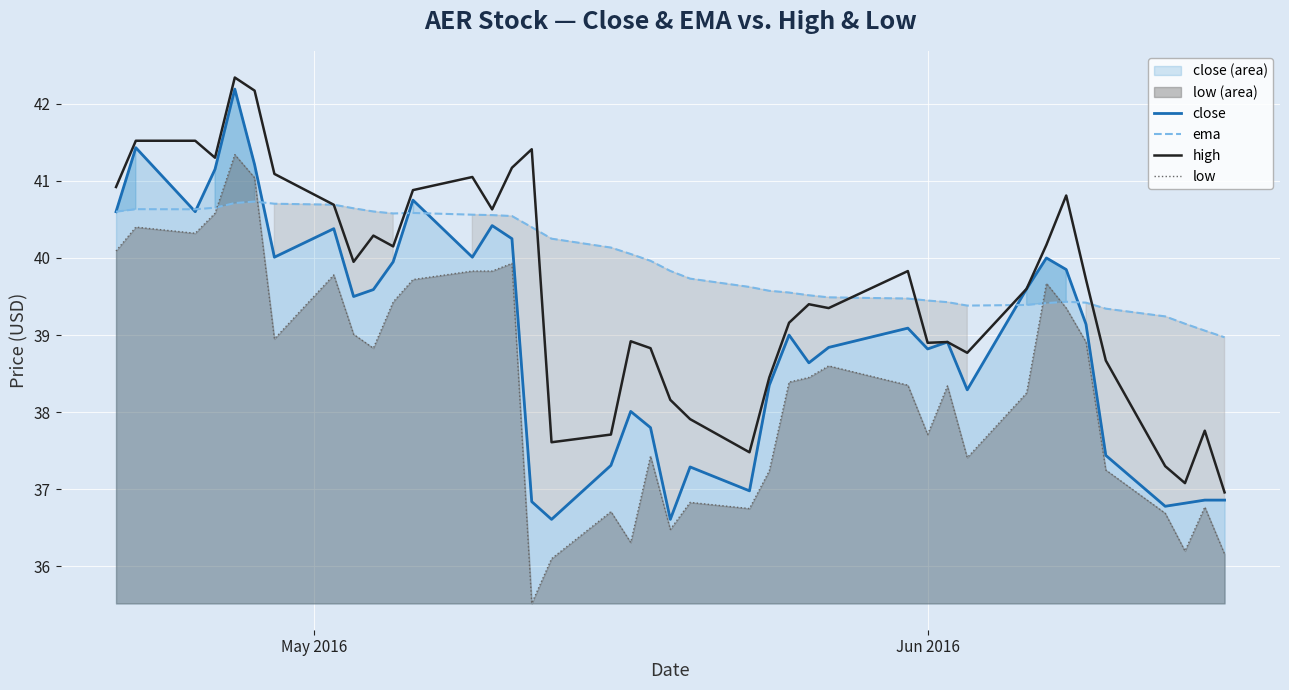

What is the greatest value displayed?

42.3